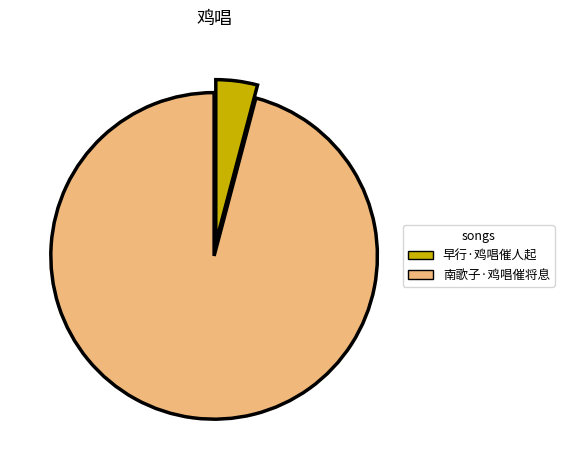

Which slice is the smallest?

早行·鸡唱催人起